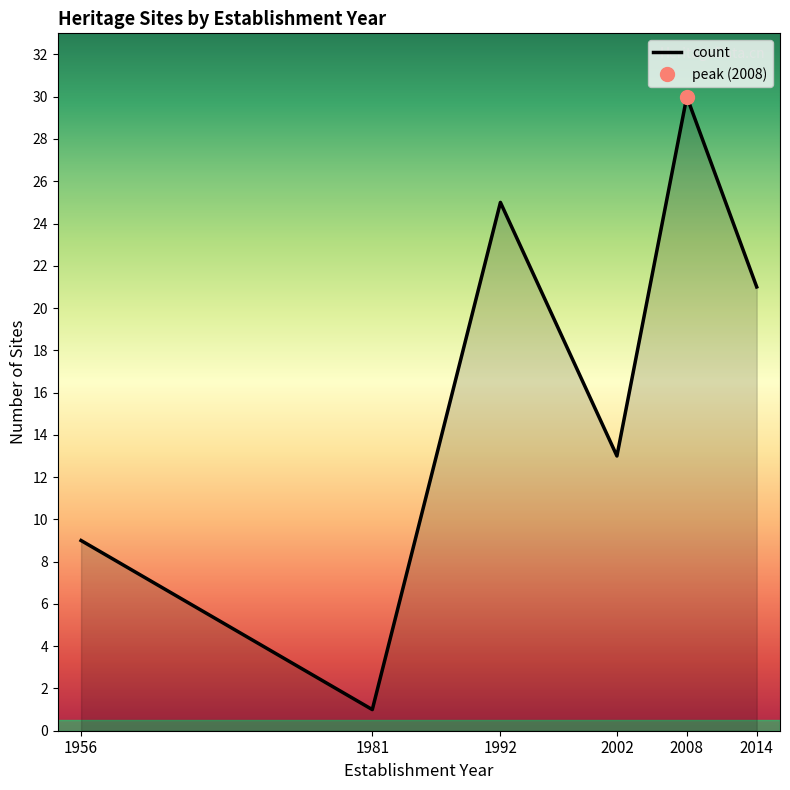

True or false: the data has more than 1 interior local peaks.

True